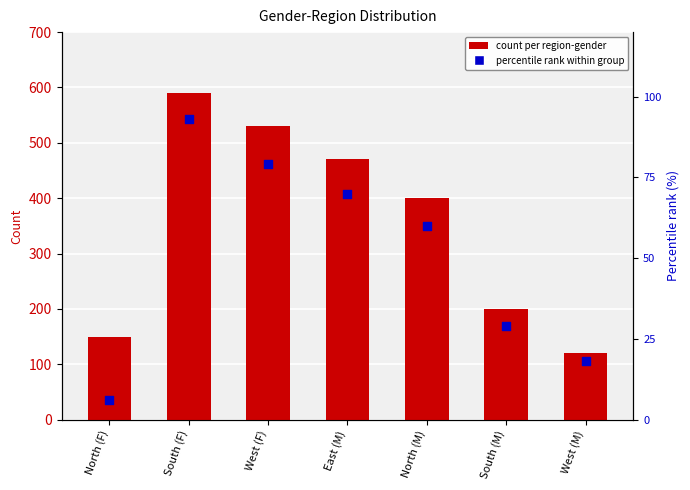

Is the value of count per region-gender at West (M) greater than the value of percentile rank within group at South (M)?

Yes